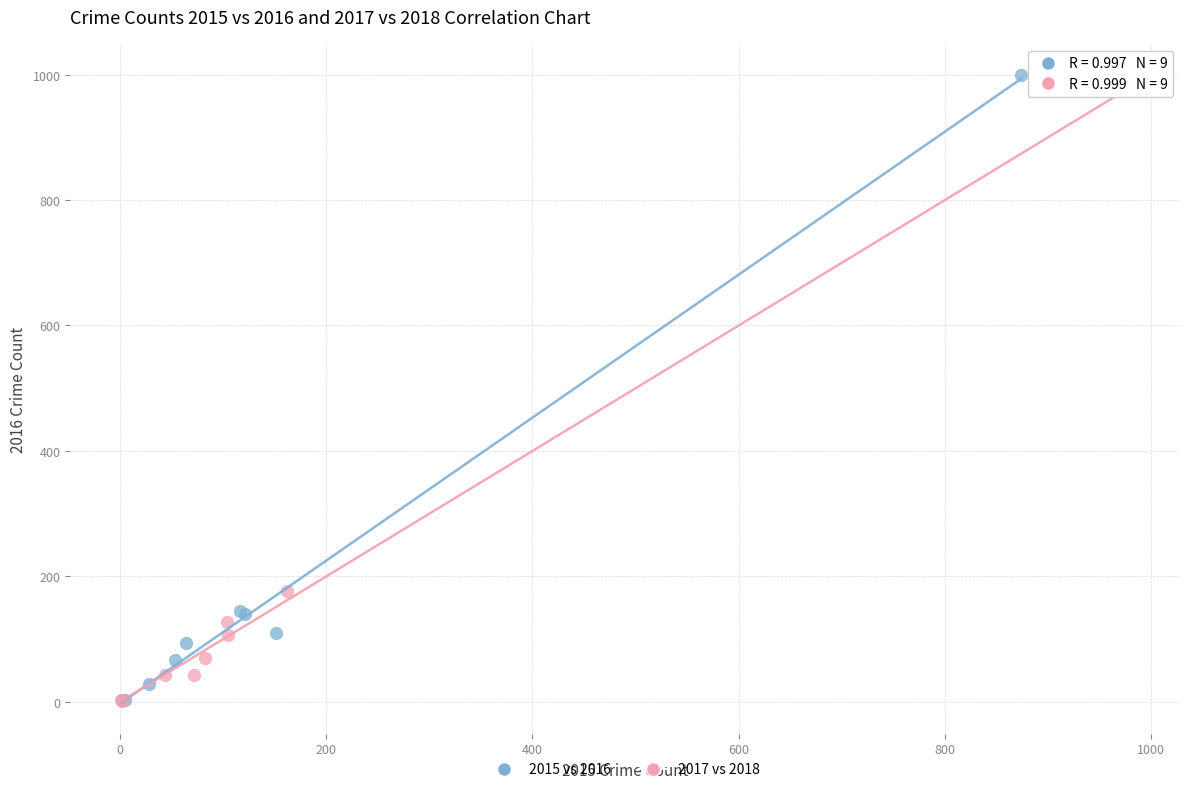

What are all the series names shown in the legend?

2015 vs 2016, 2017 vs 2018